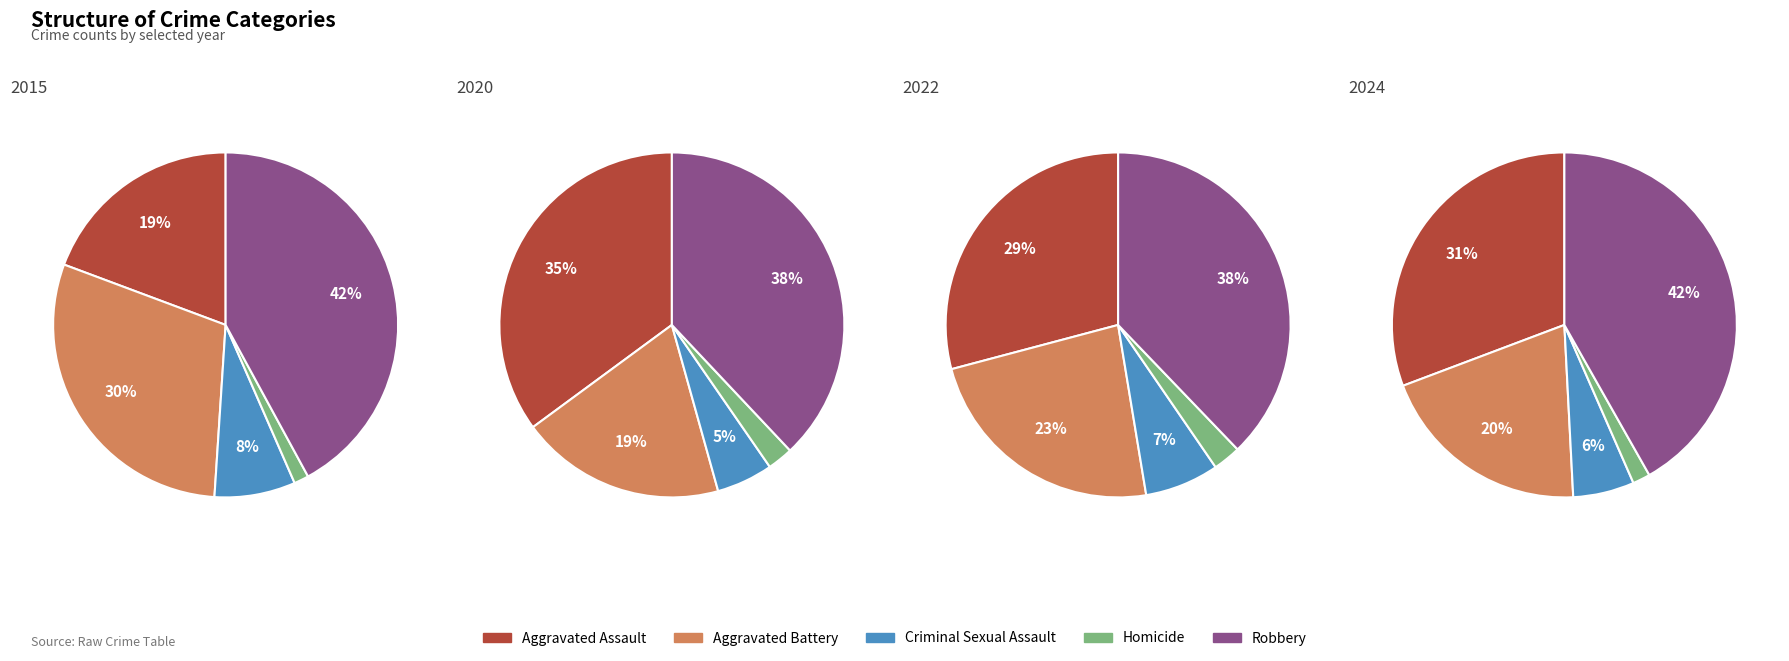

To the nearest percent, what portion does Robbery represent?

38%